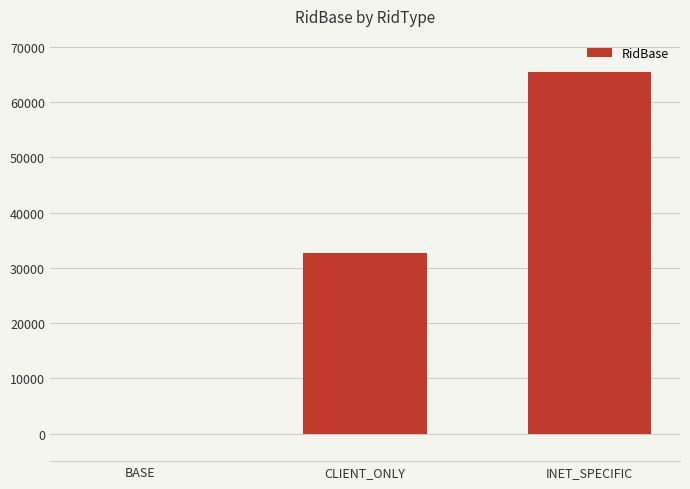

What is the sum of all values?

98302